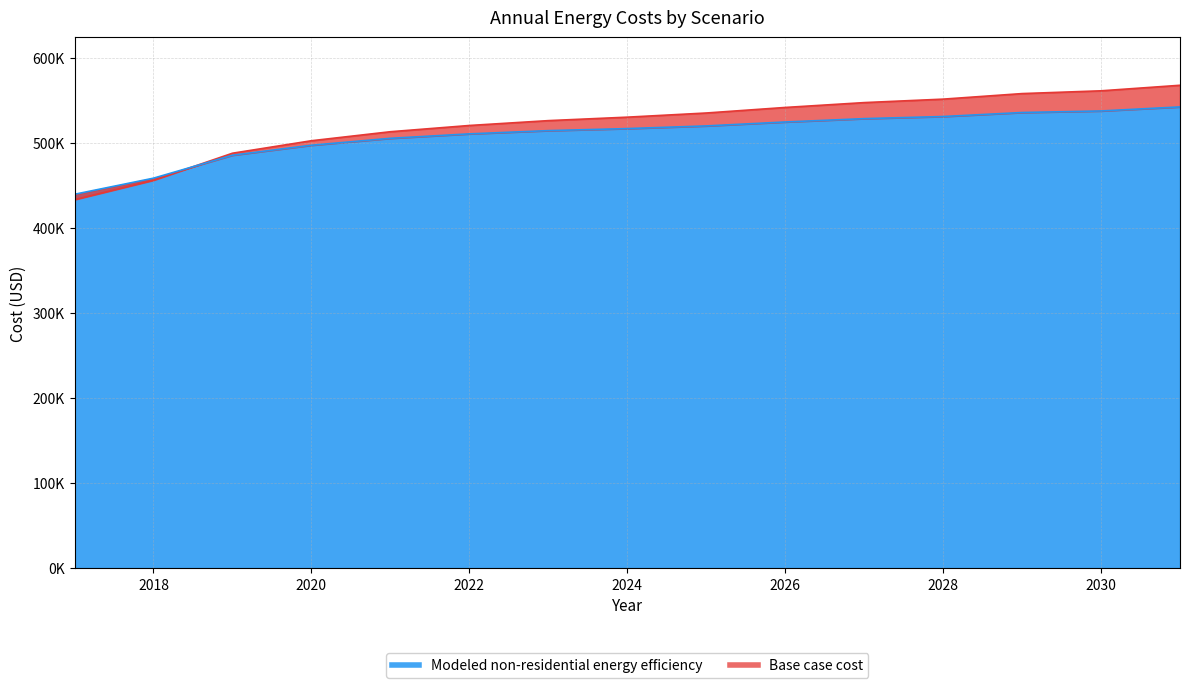

How many lines are shown in the chart?

2